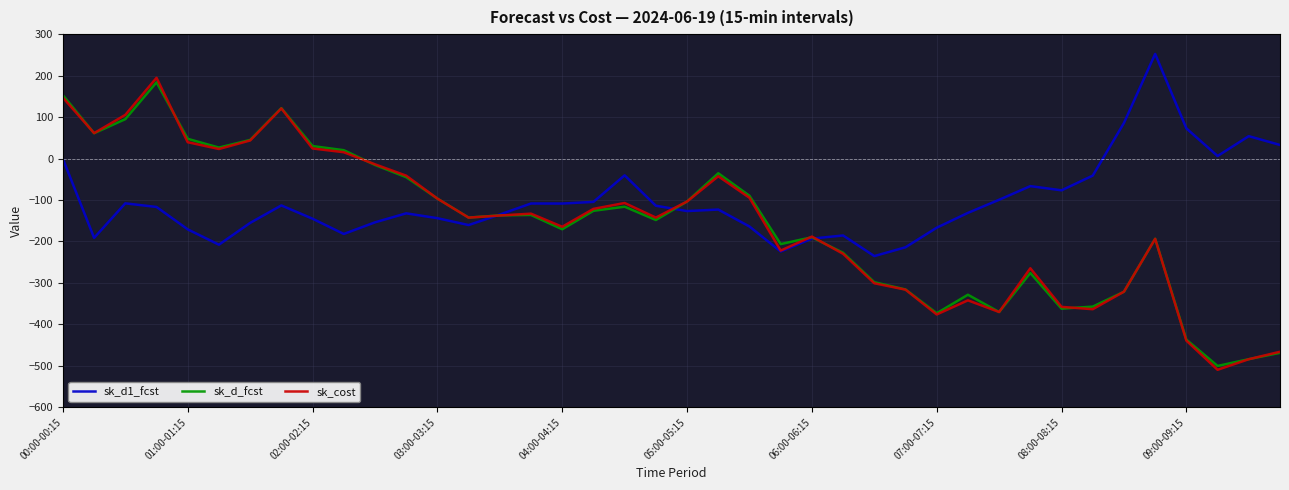

How many interior local valleys does the sk_d_fcst series have?

10